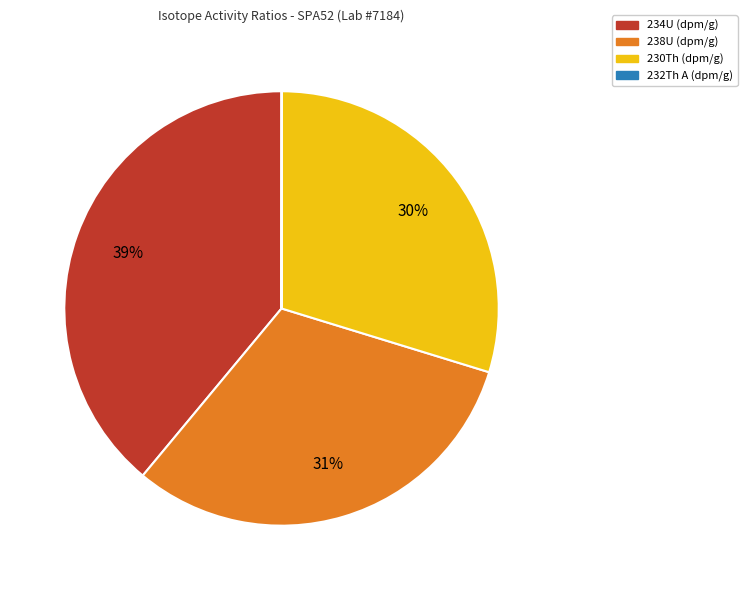

What is the largest slice in the pie chart?

234U (dpm/g)